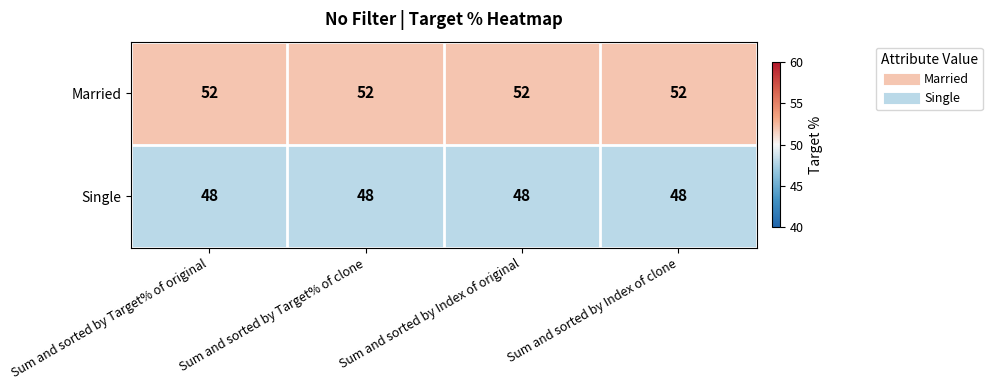

True or false: Single has a value of 66 at Sum and sorted by Target% of clone.

False